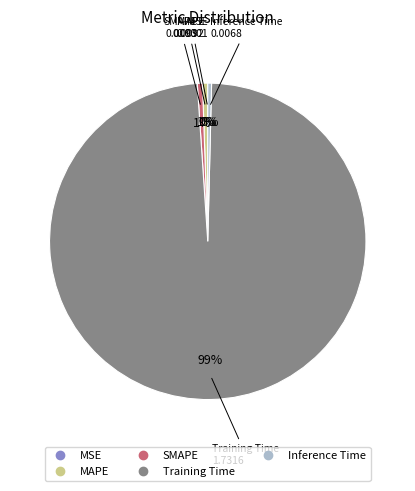

To the nearest percent, what is the average slice percentage?

20%